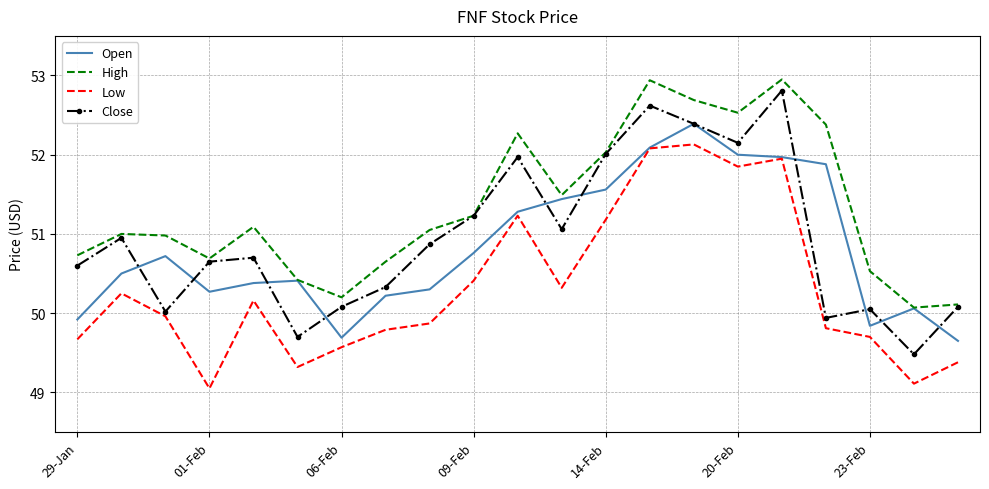

True or false: Open has more than 1 points higher than both neighbors.

True